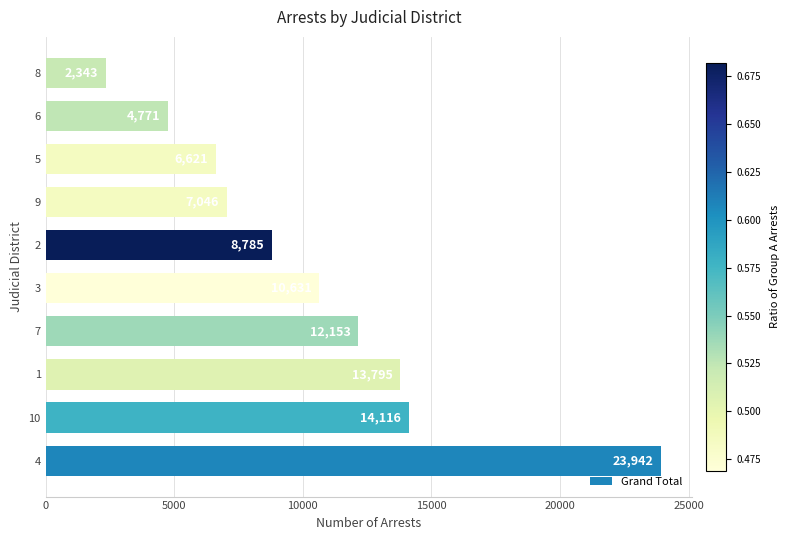

Rank the categories by value from highest to lowest.

4, 10, 1, 7, 3, 2, 9, 5, 6, 8